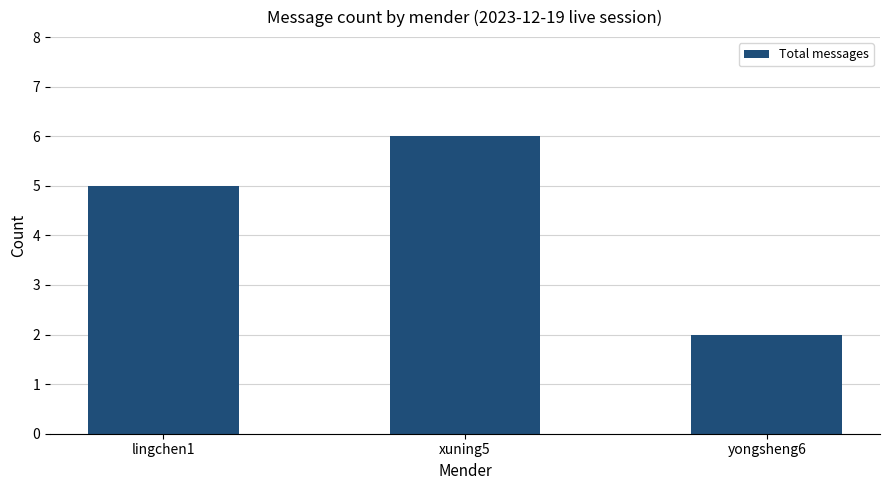

Which has a higher value, lingchen1 or yongsheng6?

lingchen1